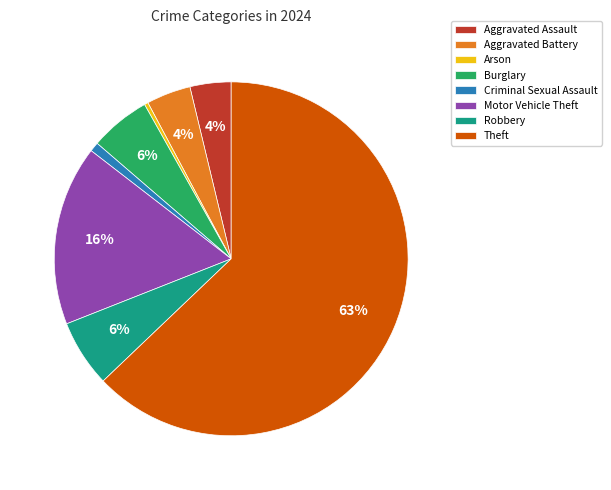

True or false: Criminal Sexual Assault accounts for 11% of the total.

False